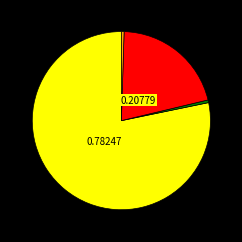

Is there a majority slice in this chart?

Yes